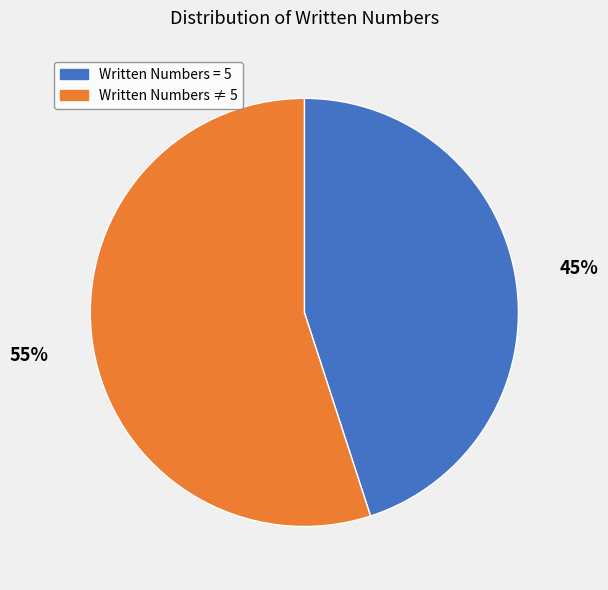

Does any single category account for the majority?

Yes